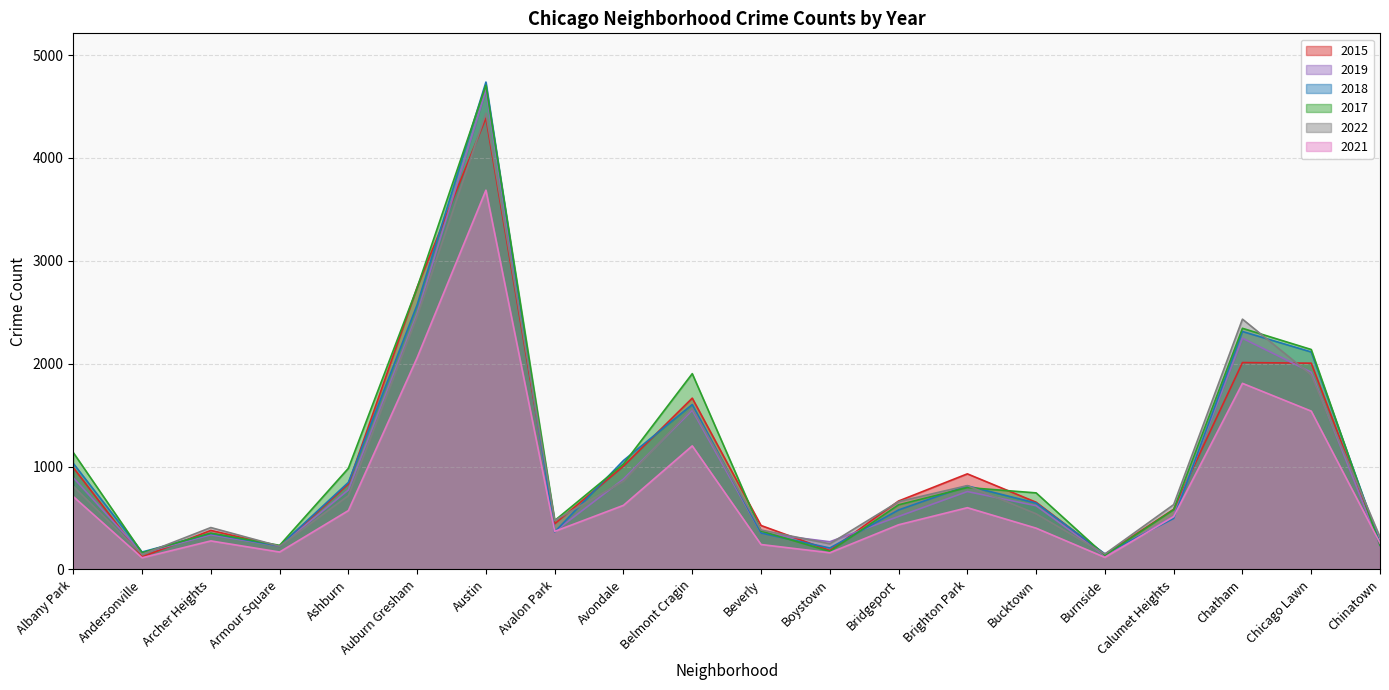

Does the chart have visible grid lines?

Yes